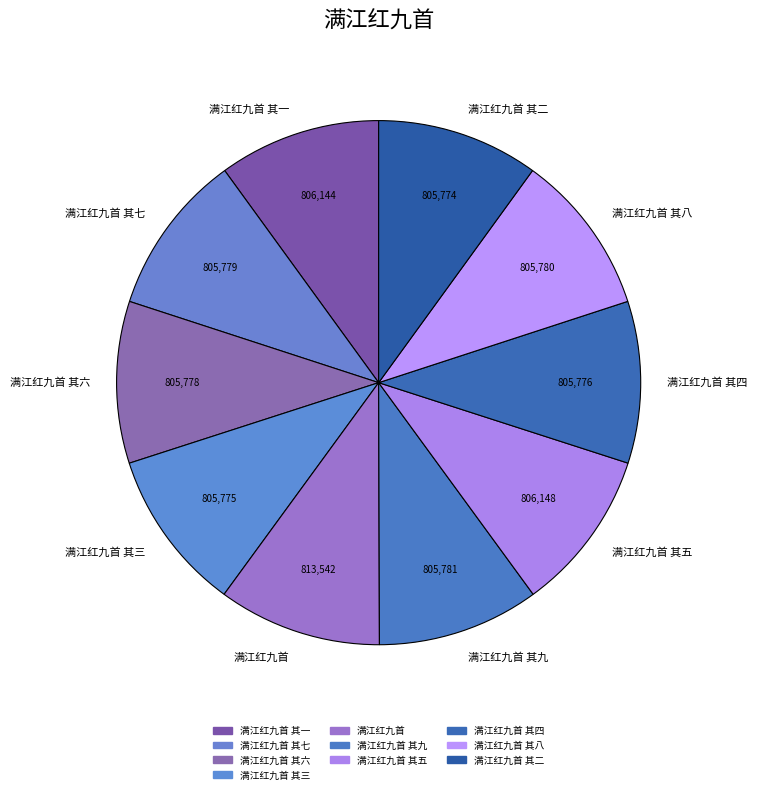

Combined, do 满江红九首 其二 and 满江红九首 其六 account for over 50%?

No